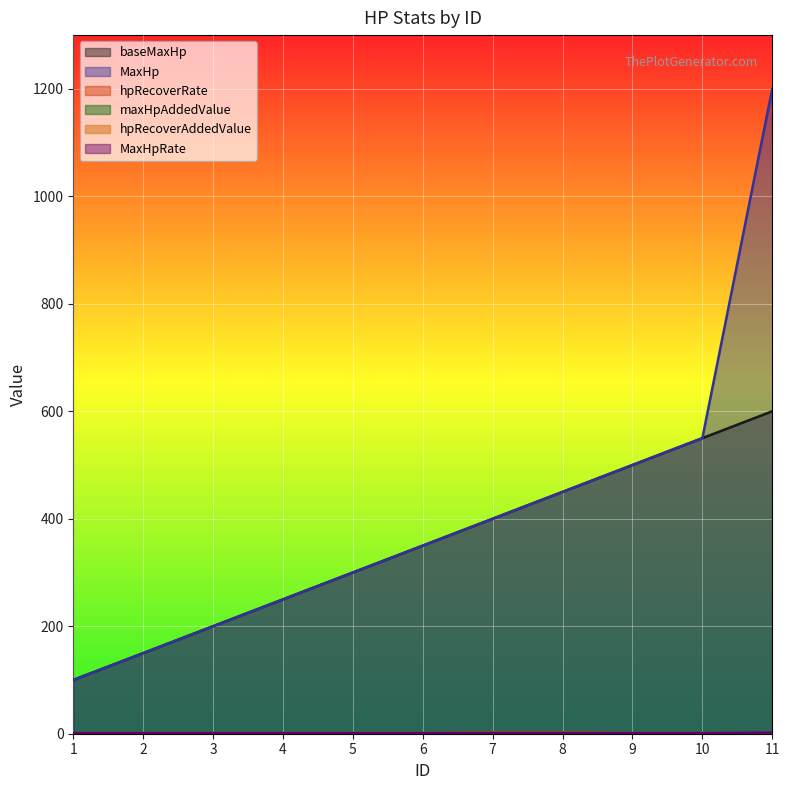

Which series has the largest total across all categories?

MaxHp